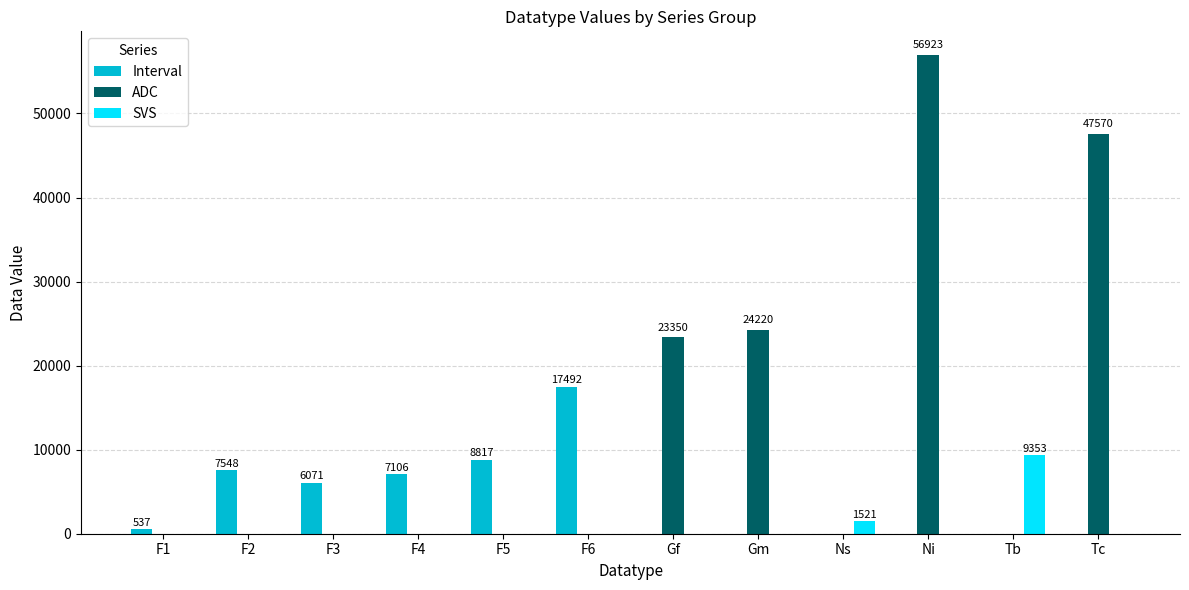

Is it true that Interval equals 0 at Ni?

True